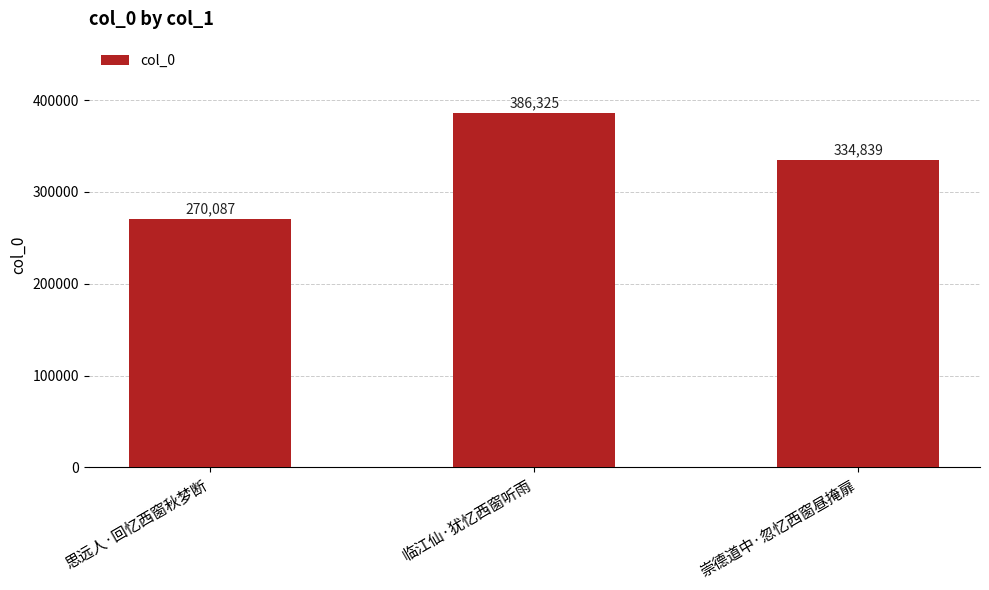

Reading left to right, transcribe all the data shown in this chart.

270087	386325	334839